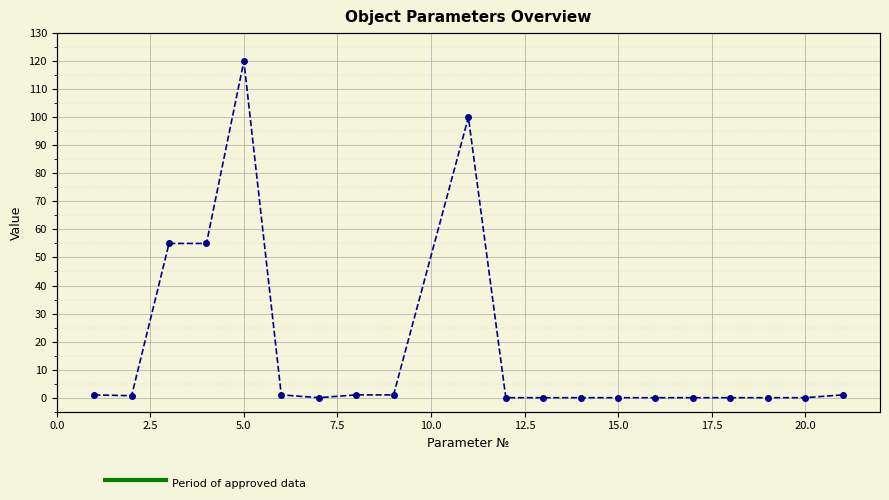

What is the value of the 2nd point from the left?

0.7